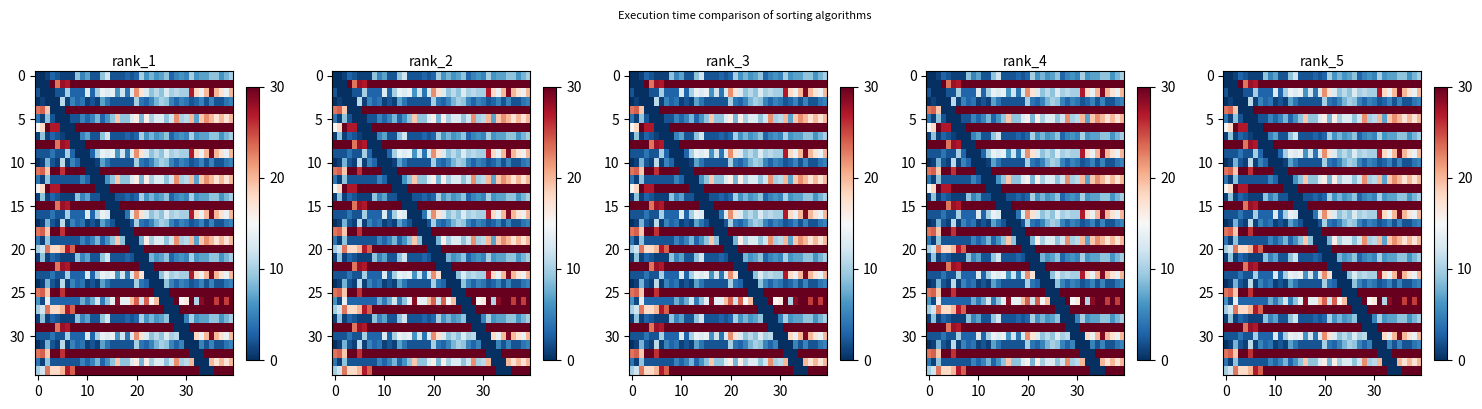

How many distinct data groups are displayed?

35